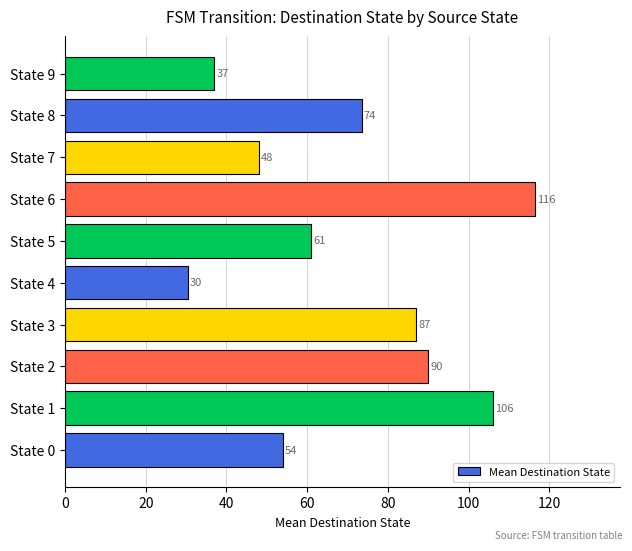

What is the difference between the maximum and minimum values?

86.0